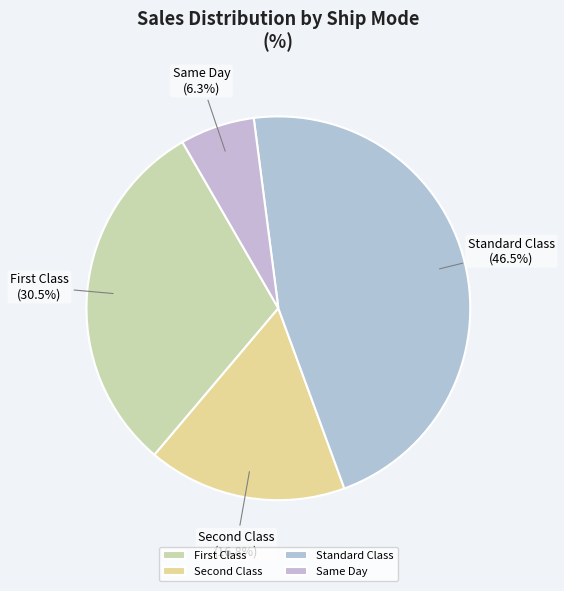

Which category has the smallest portion of the pie?

Same Day